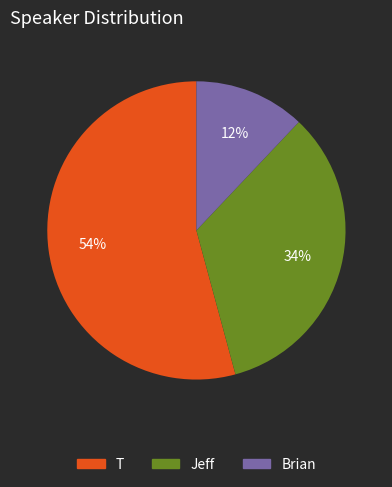

The Jeff slice represents 26% of the pie. True or false?

False